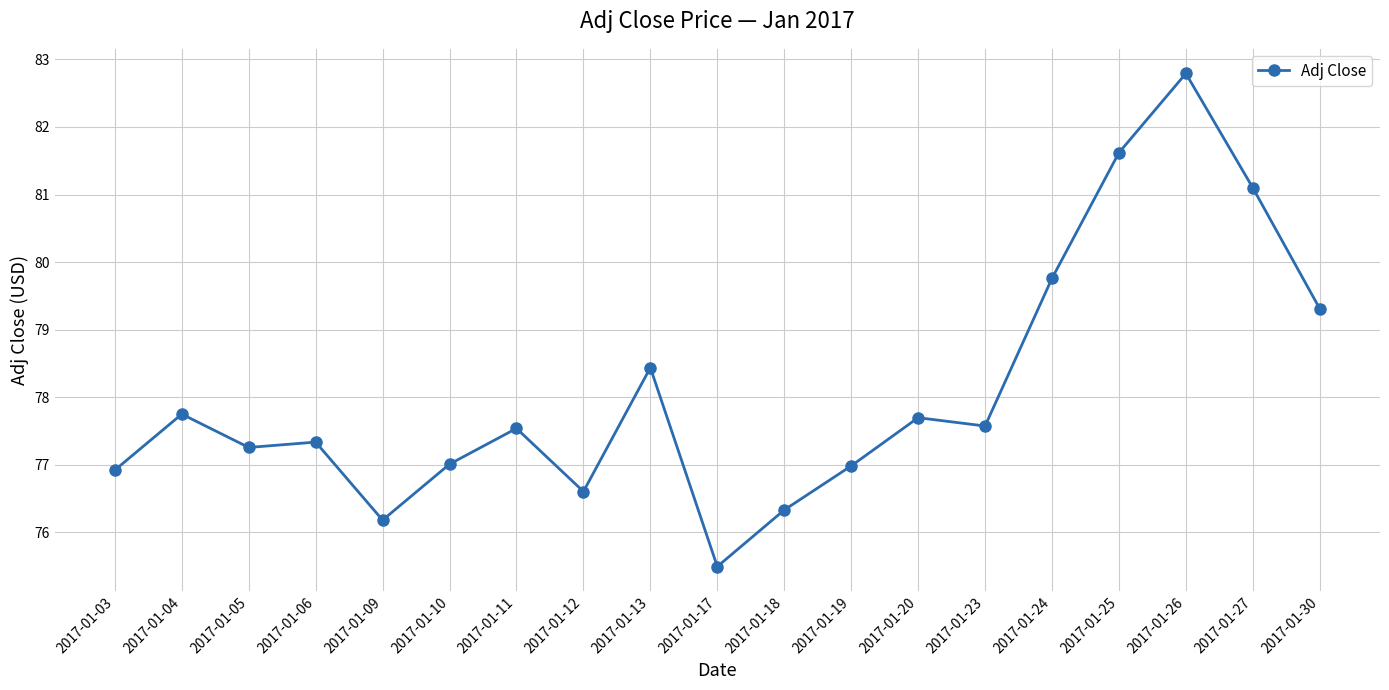

Which has a higher value, 2017-01-27 or 2017-01-09?

2017-01-27